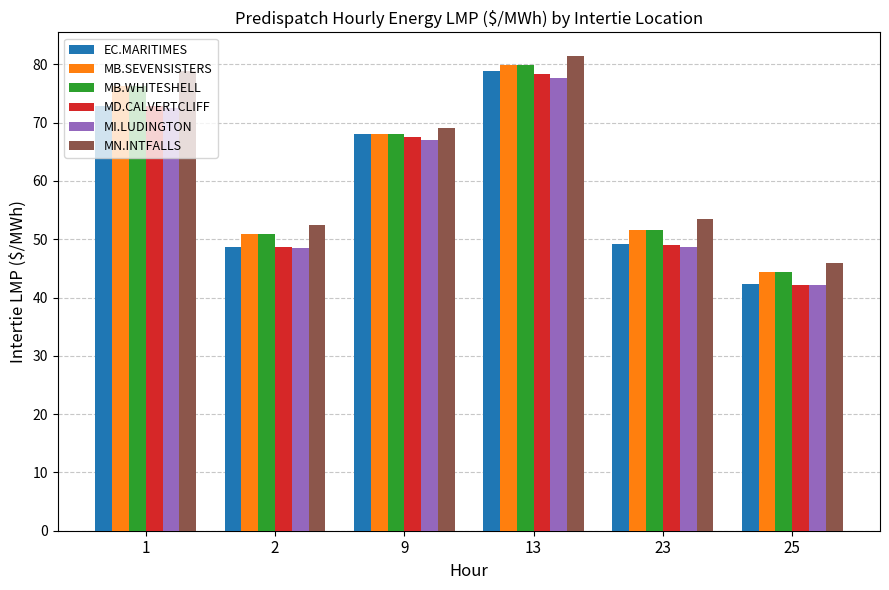

What is the highest value of the MN.INTFALLS series?

81.4